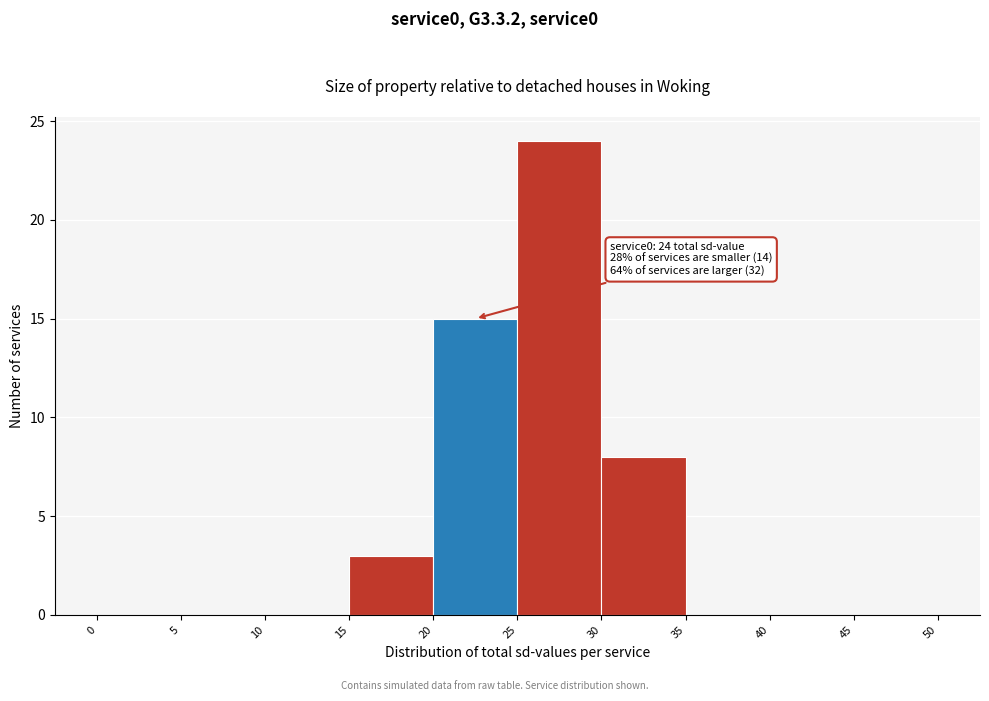

Which range on the x-axis has the tallest bar?

25 to 30